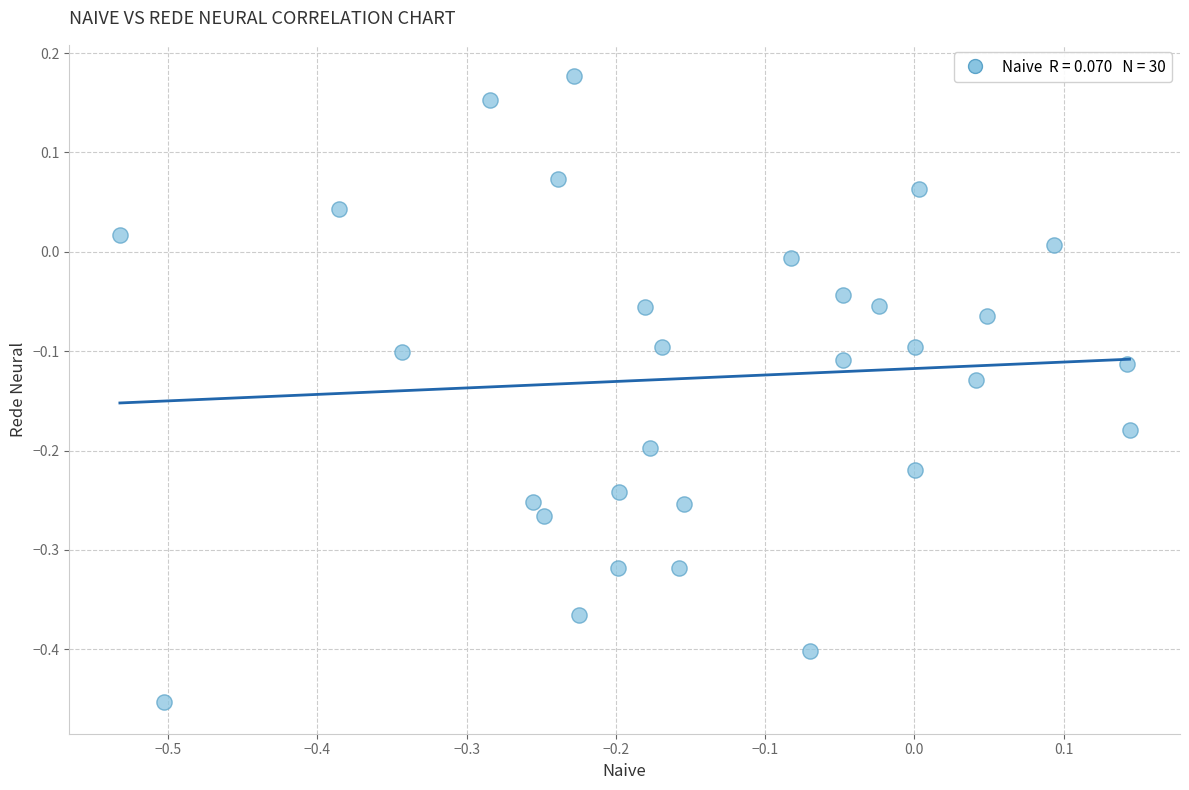

What is the range of Y values (max minus min)?

0.6